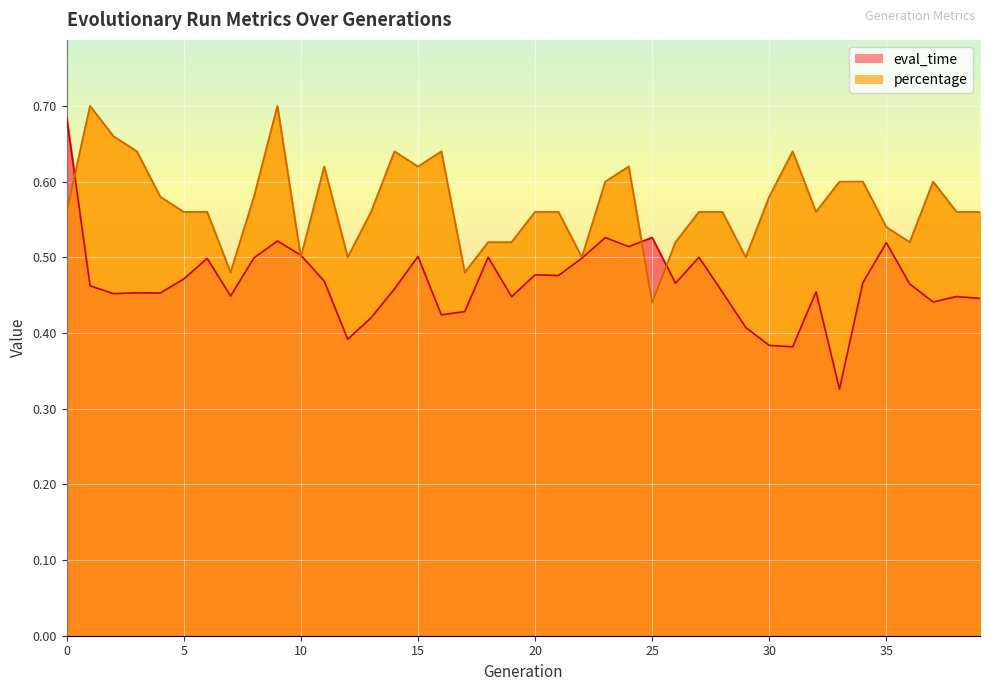

In eval_time, how many points are lower than both neighbors (excluding endpoints)?

12